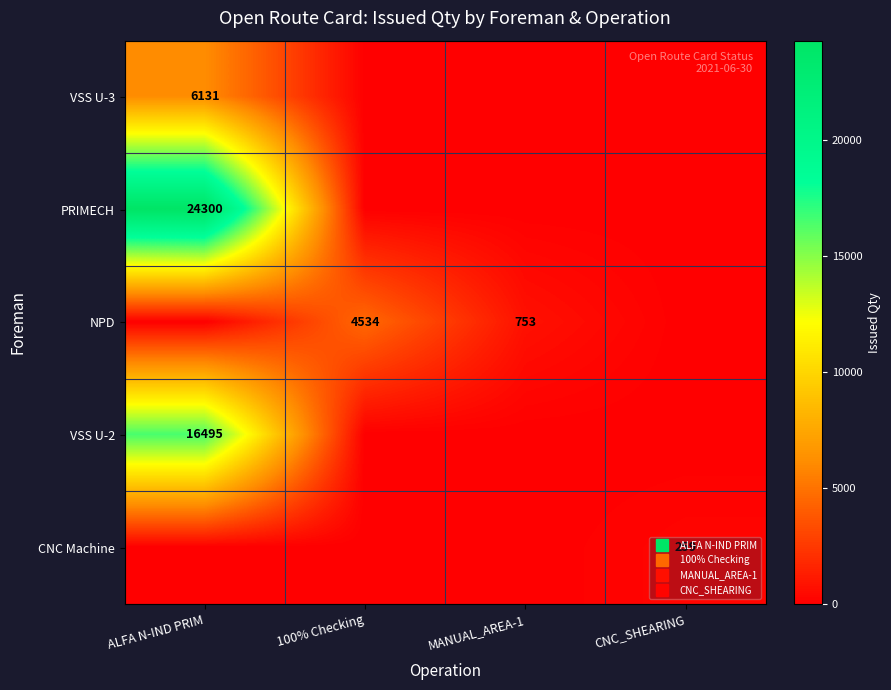

The value of CNC Machine at 100% Checking is -113. True or false?

False